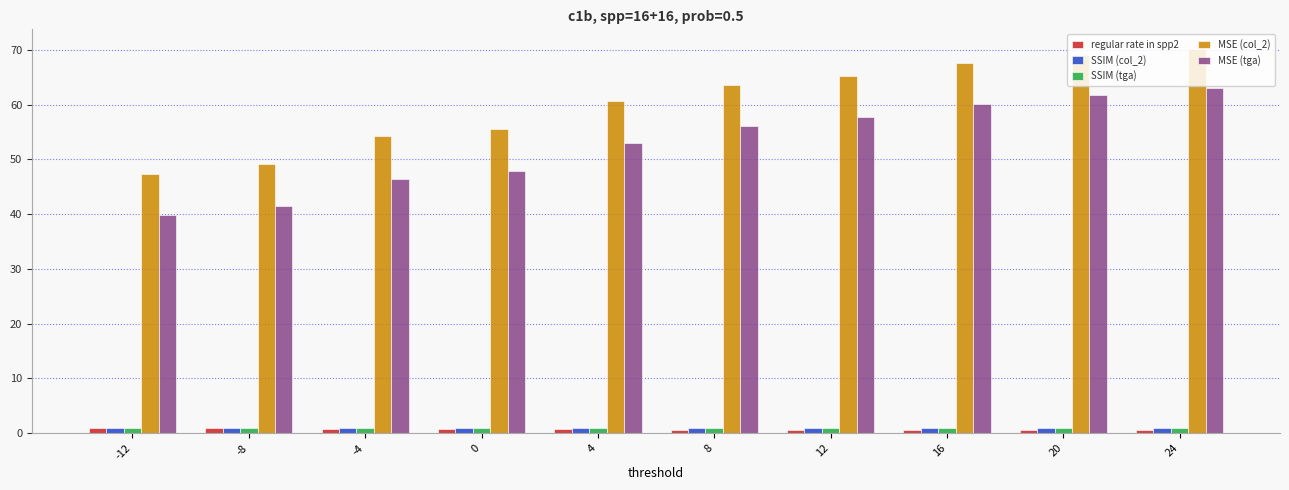

Which series has the widest spread of values?

MSE (tga)